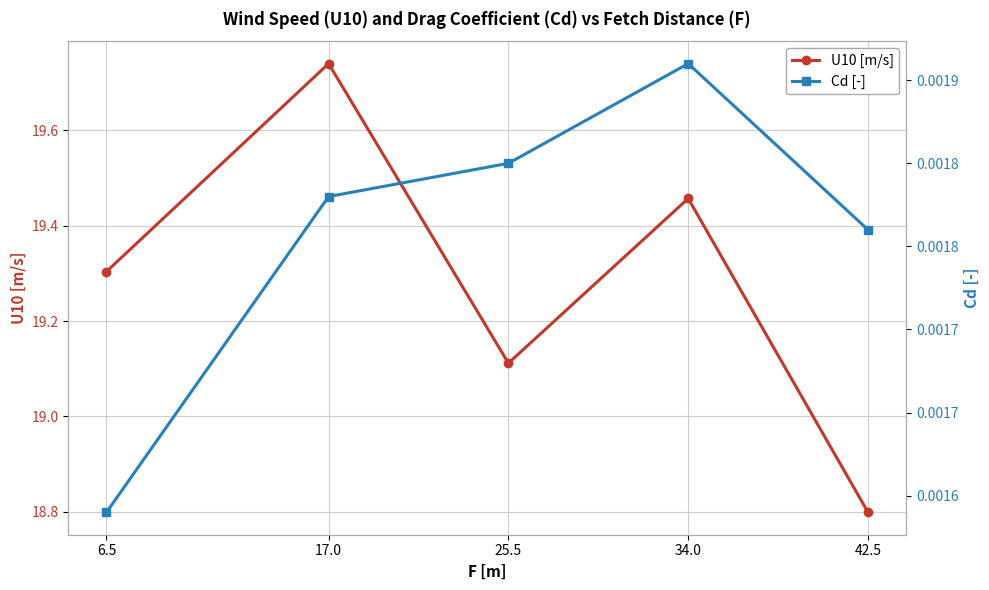

True or false: U10 [m/s] has more than 0 interior local peaks.

True